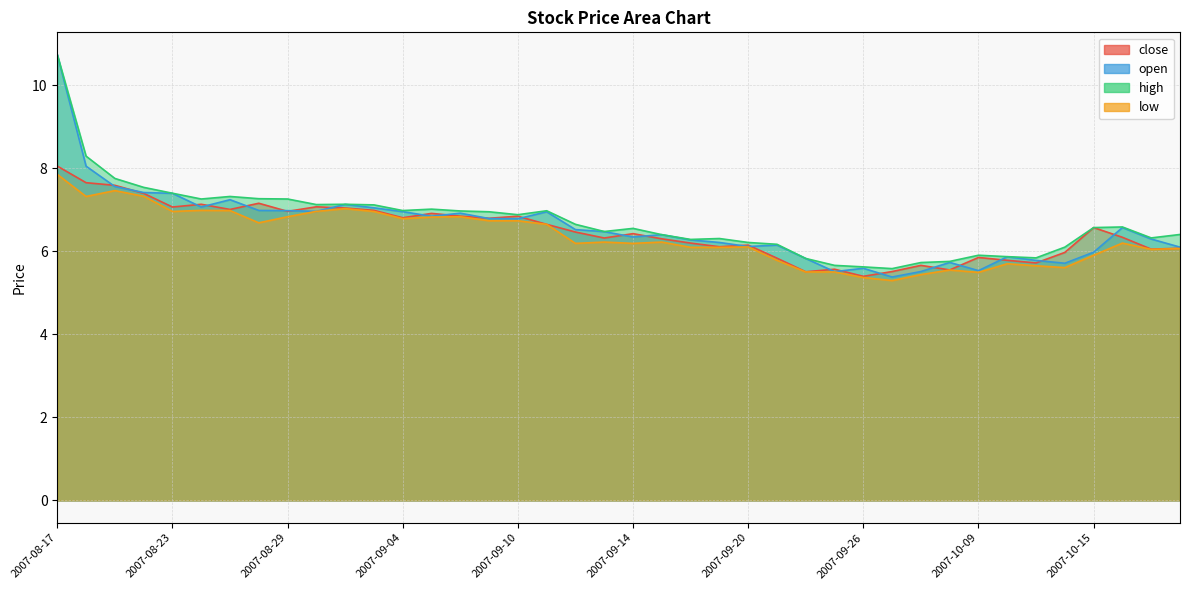

What is the sum of all close values?

259.5